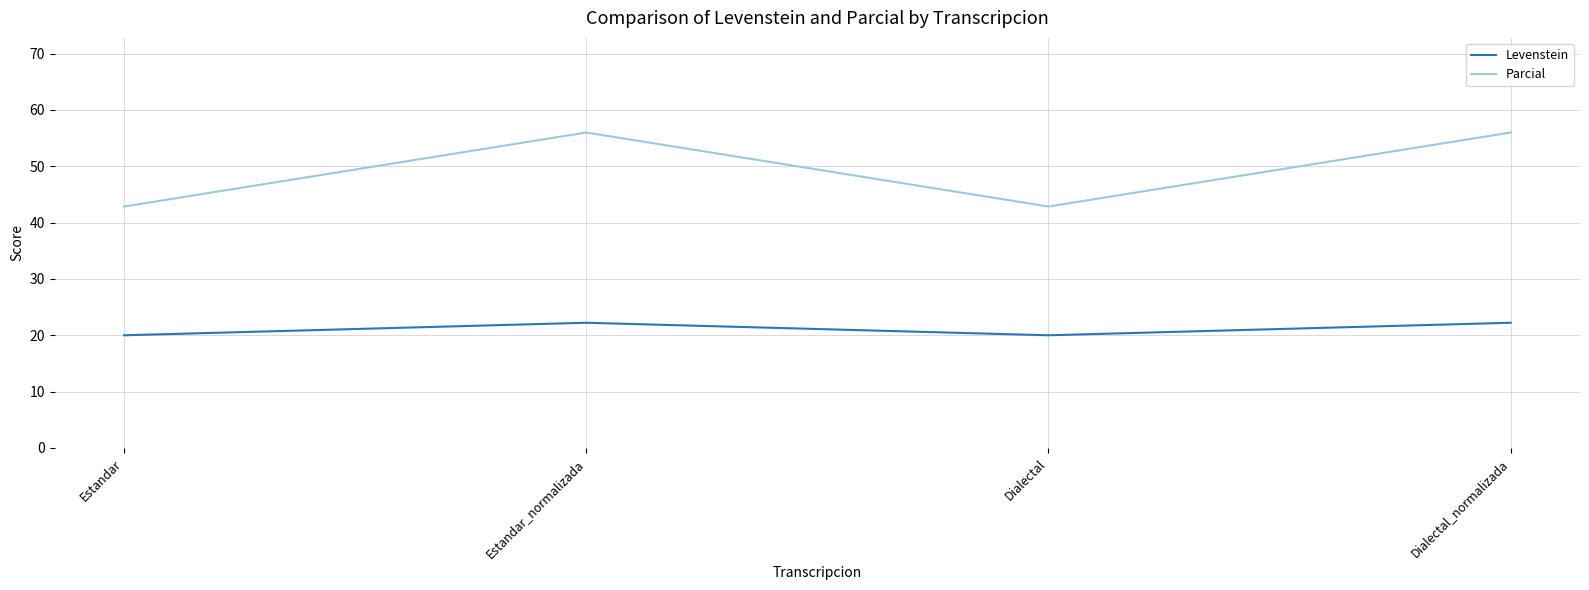

What is the total value across all series at Estandar_normalizada?

78.2